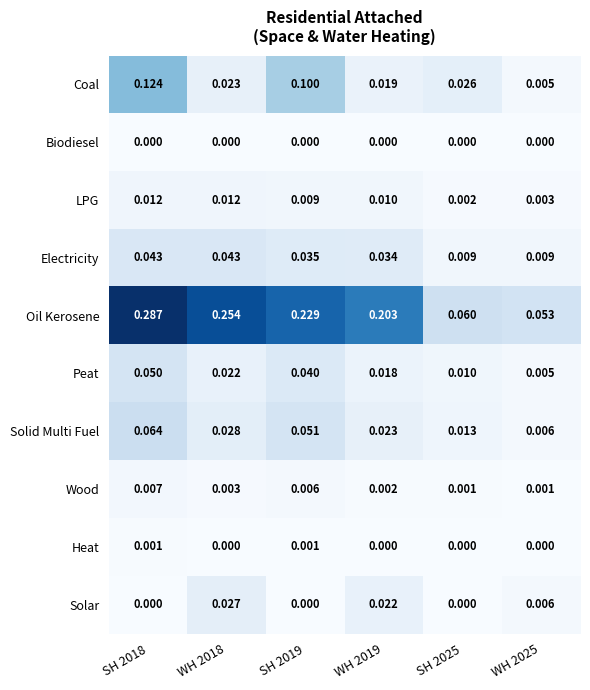

Rank the series by their maximum value, from lowest to highest.

Biodiesel, Heat, Wood, LPG, Solar, Electricity, Peat, Solid Multi Fuel, Coal, Oil Kerosene